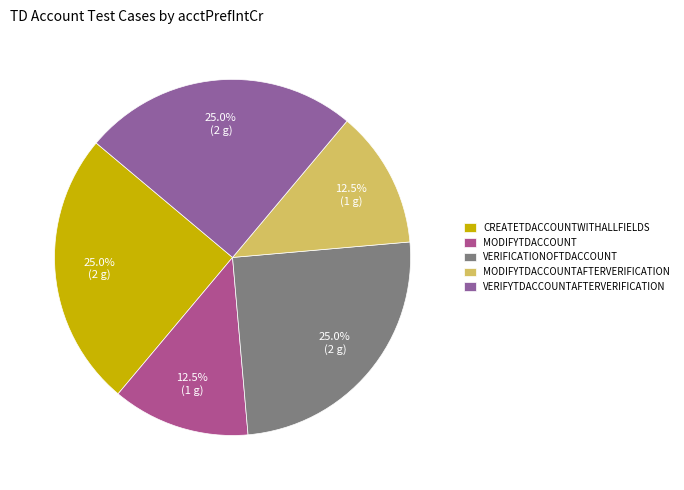

How many slices are in this pie chart?

5